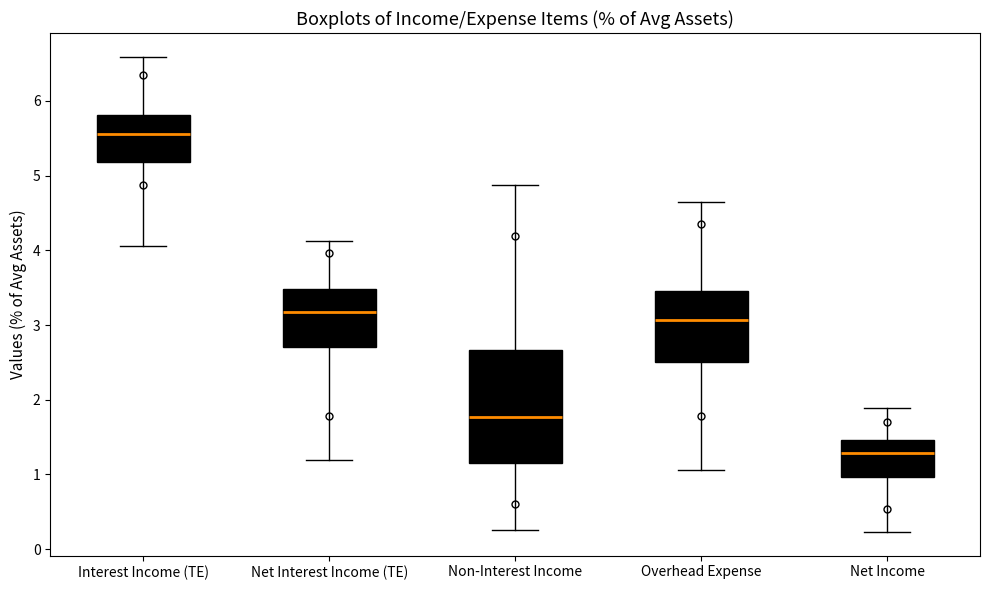

Reading left to right, transcribe this box plot: for each box, give where its median line is, the range the box spans, and where its two whiskers end, as read against the y-axis. The values are not printed on the chart, so give them approximately, as read against the axis.

Interest Income (TE): median 5.6, box 5.2 to 5.8, whiskers 4.1 to 6.6
Net Interest Income (TE): median 3.2, box 2.7 to 3.5, whiskers 1.2 to 4.1
Non-Interest Income: median 1.8, box 1.2 to 2.7, whiskers 0.3 to 4.9
Overhead Expense: median 3.1, box 2.5 to 3.5, whiskers 1.1 to 4.7
Net Income: median 1.3, box 1.0 to 1.5, whiskers 0.2 to 1.9